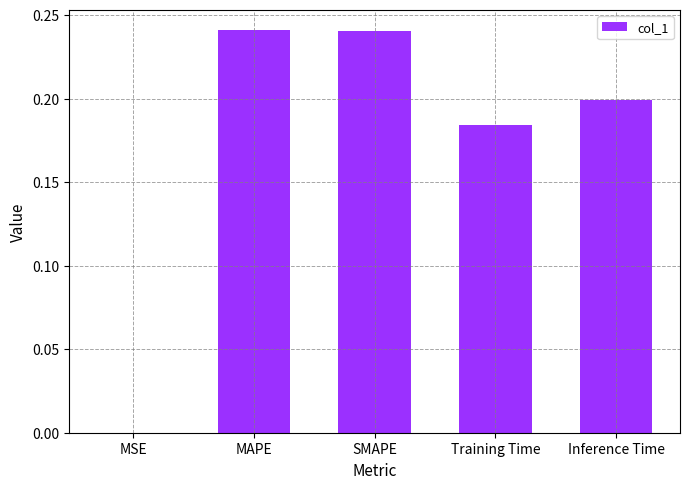

The value at MAPE is 0.4. True or false?

False